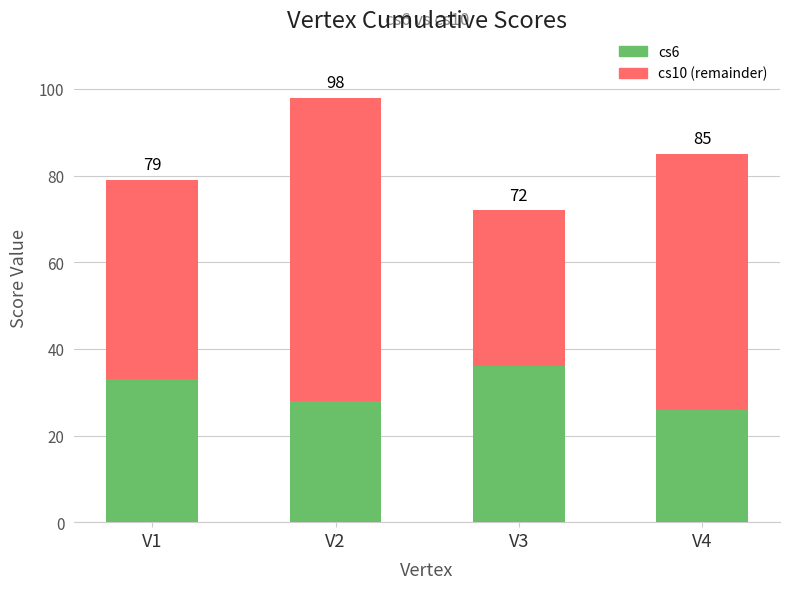

Rank the series by their maximum value, from highest to lowest.

cs10 (remainder), cs6